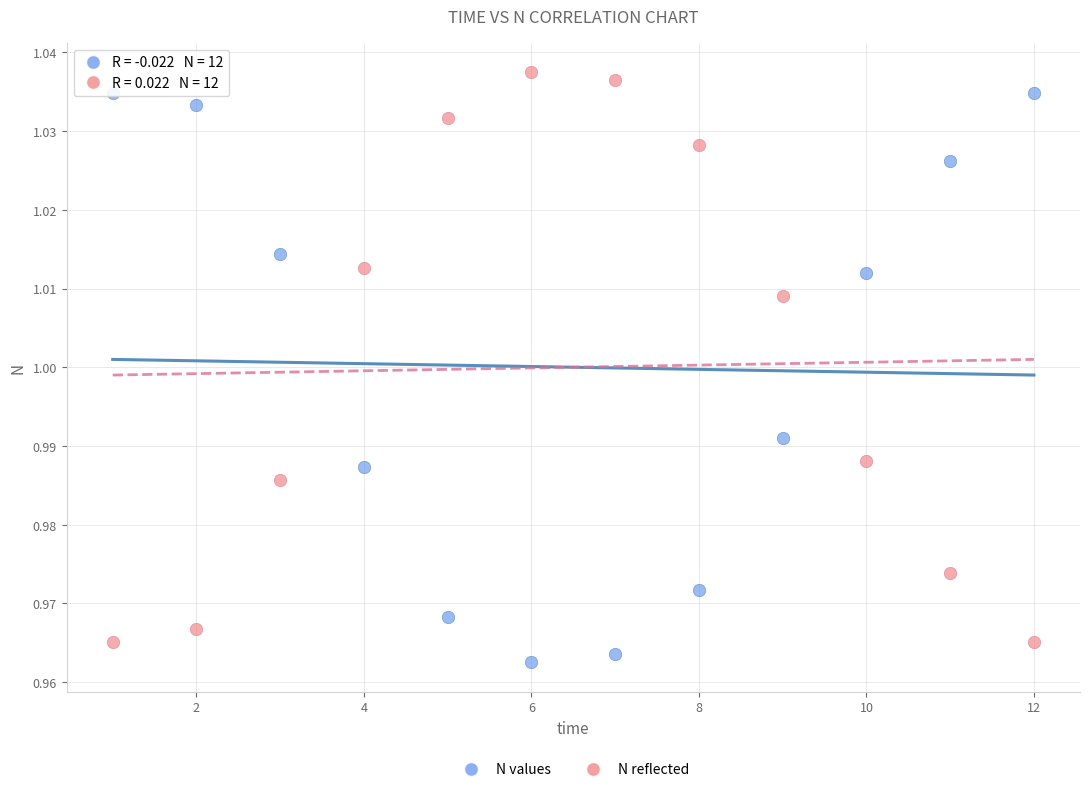

Across all data points, what is the range of X values (max minus min)?

11.0